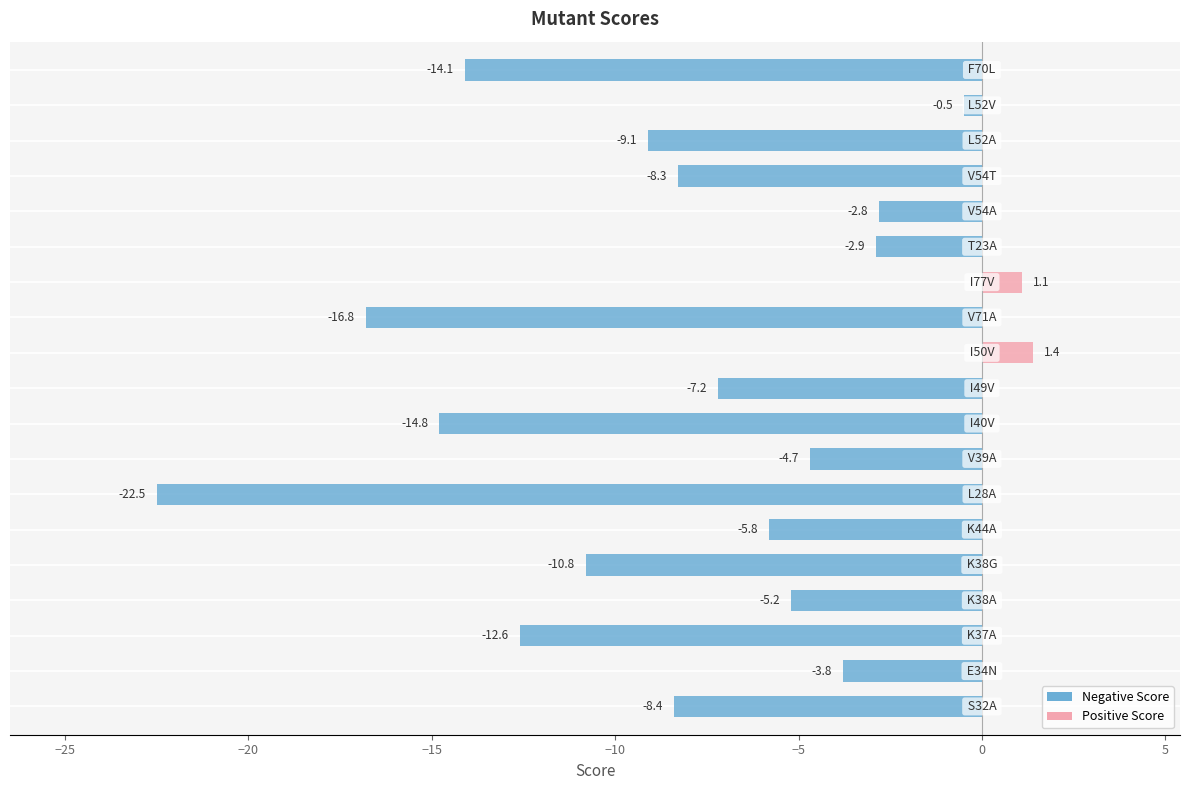

Where does the data first go above -7?

E34N